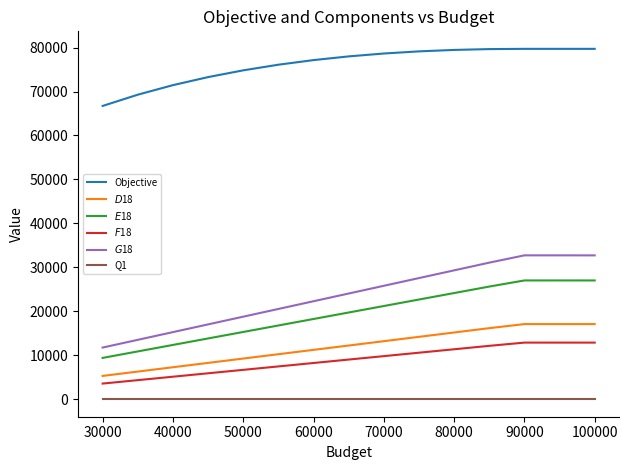

Rank the series by their maximum value, from lowest to highest.

Q1, $F$18, $D$18, $E$18, $G$18, Objective